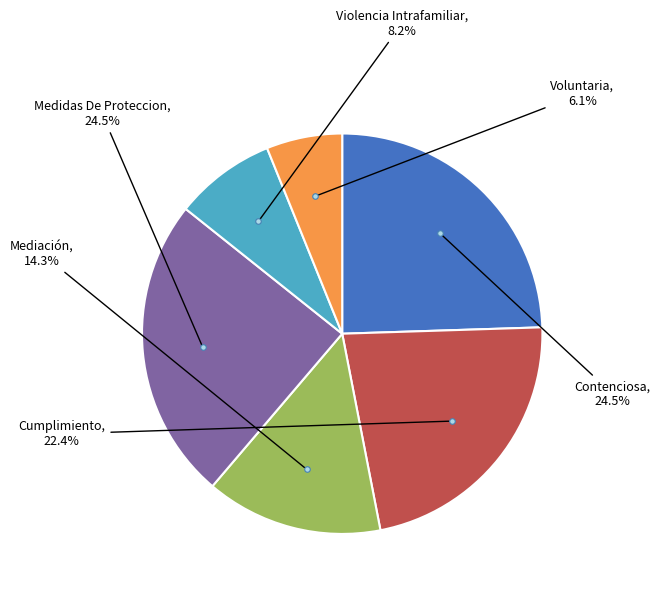

Is there a majority slice in this chart?

No